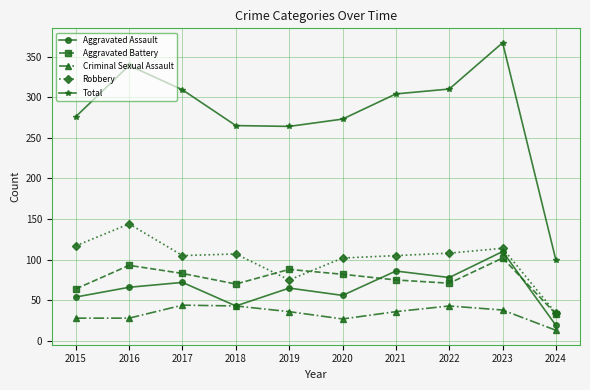

True or false: Total has a value of 416 at 2021.

False